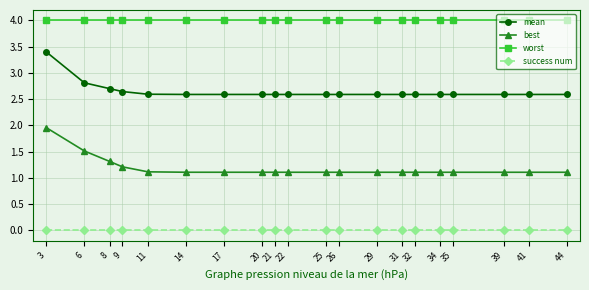

True or false: success num and mean intersect in this chart.

False